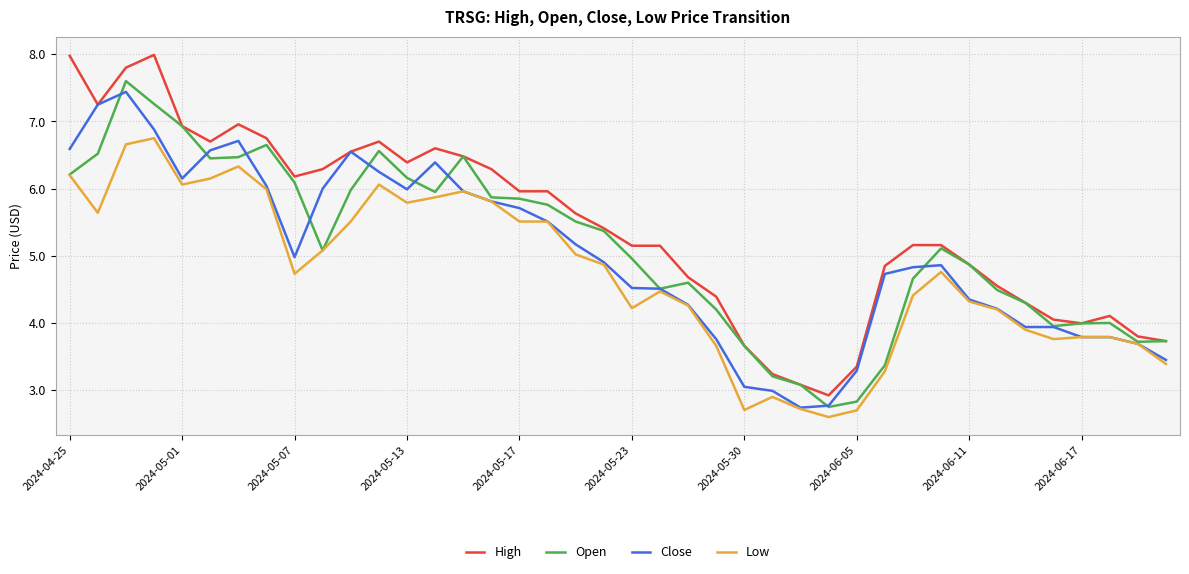

What is the greatest value displayed?

8.0